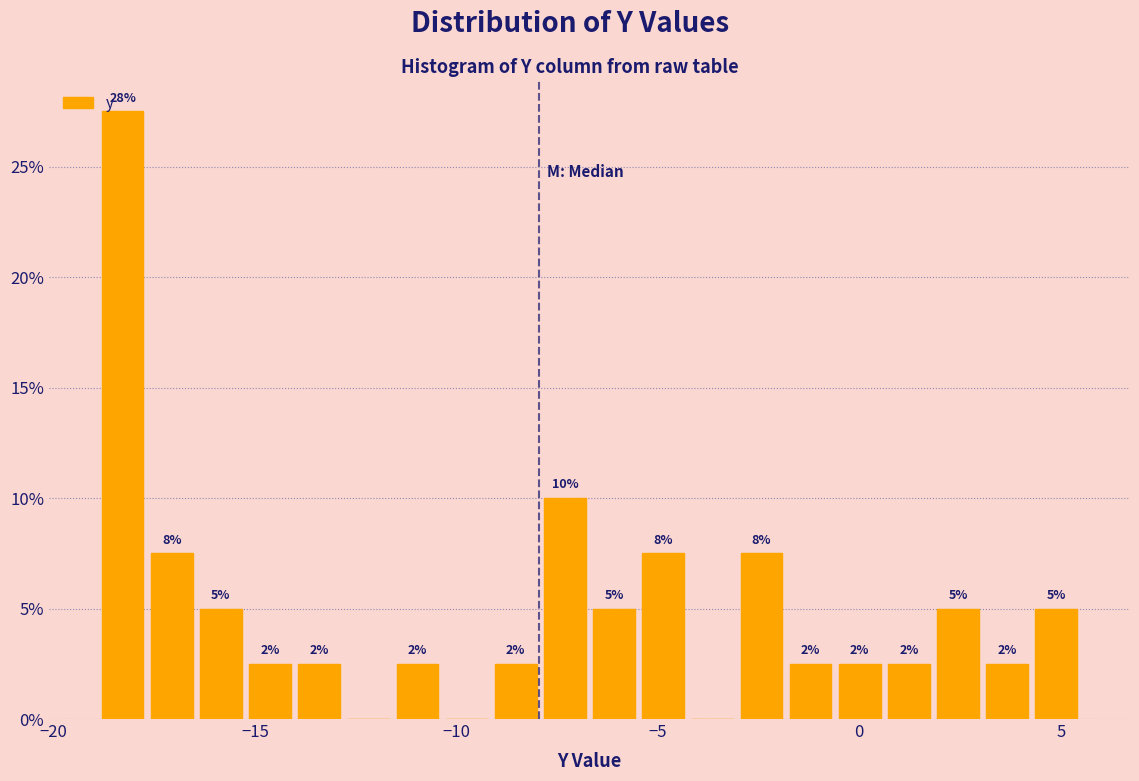

Around what value on the x-axis is the tallest bar? Give the approximate position of its centre, as read against the axis.

-18.5